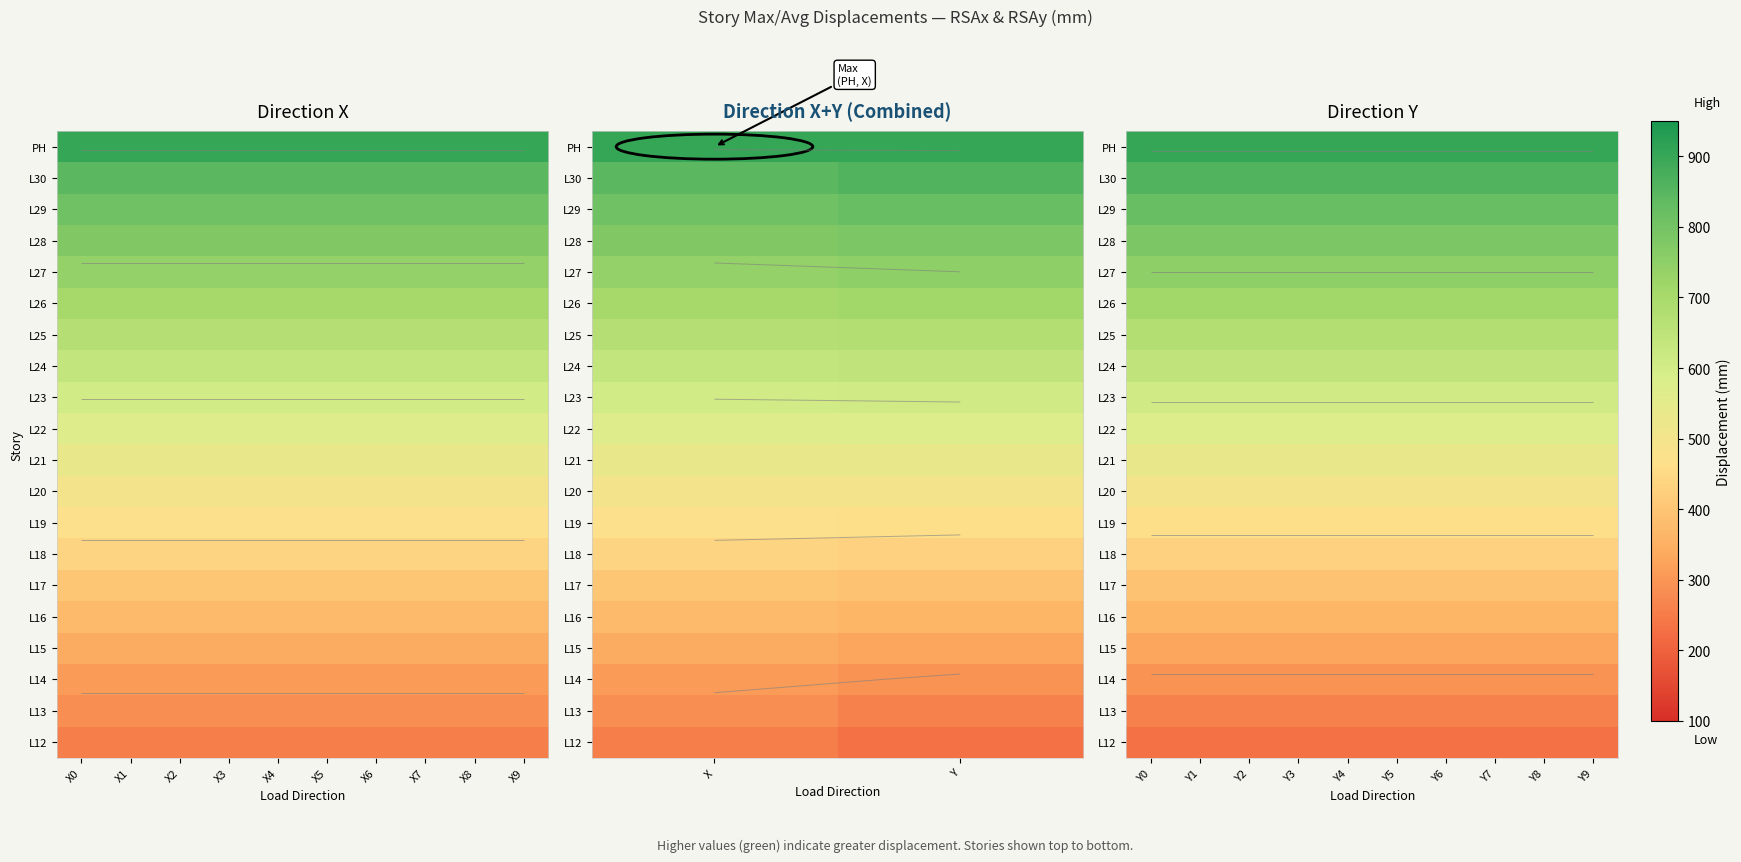

True or false: L24 has a value of 887.1 at Y1.

False